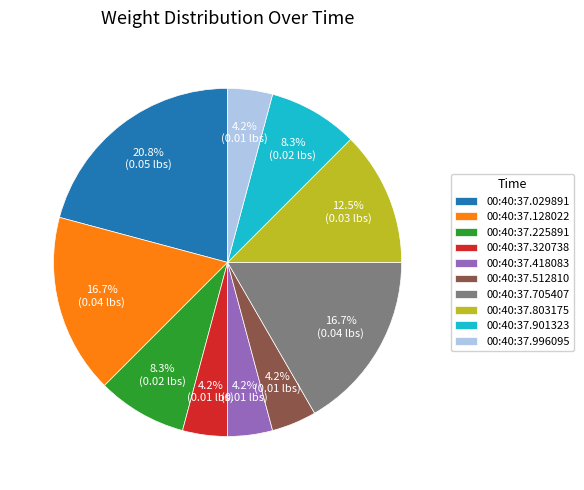

Is it true that 00:40:37.225891 is 1% of the pie?

False